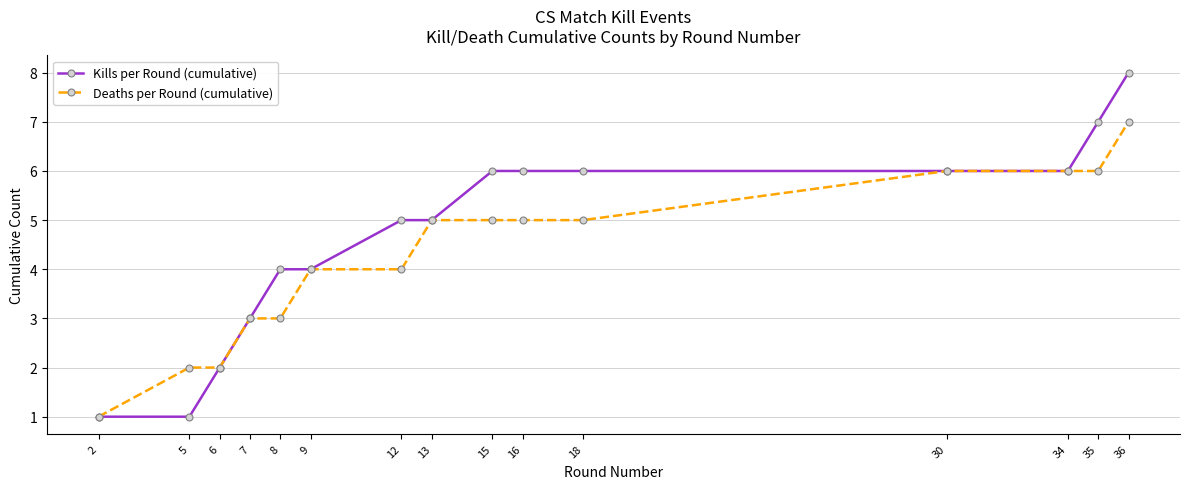

The Kills per Round (cumulative) series shows 13 at 36. True or false?

False